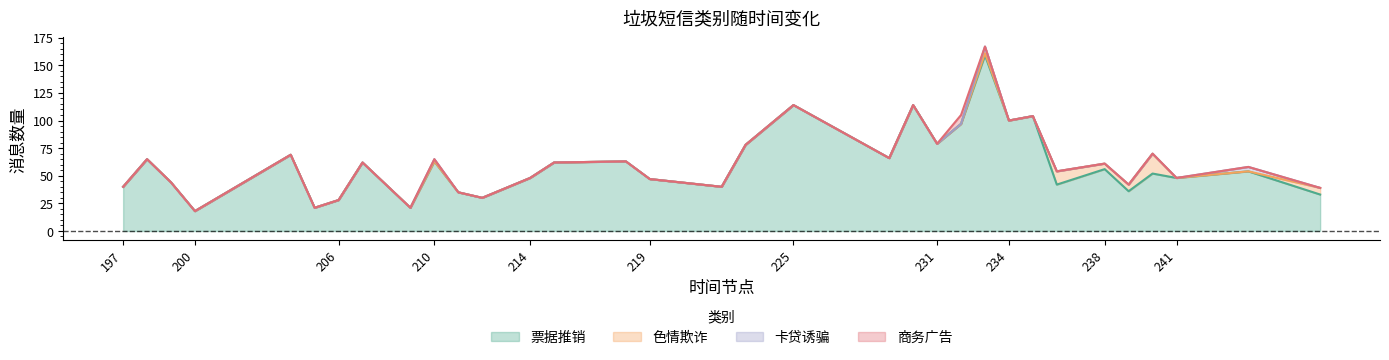

Which series changed the most between 210 and 231?

票据推销